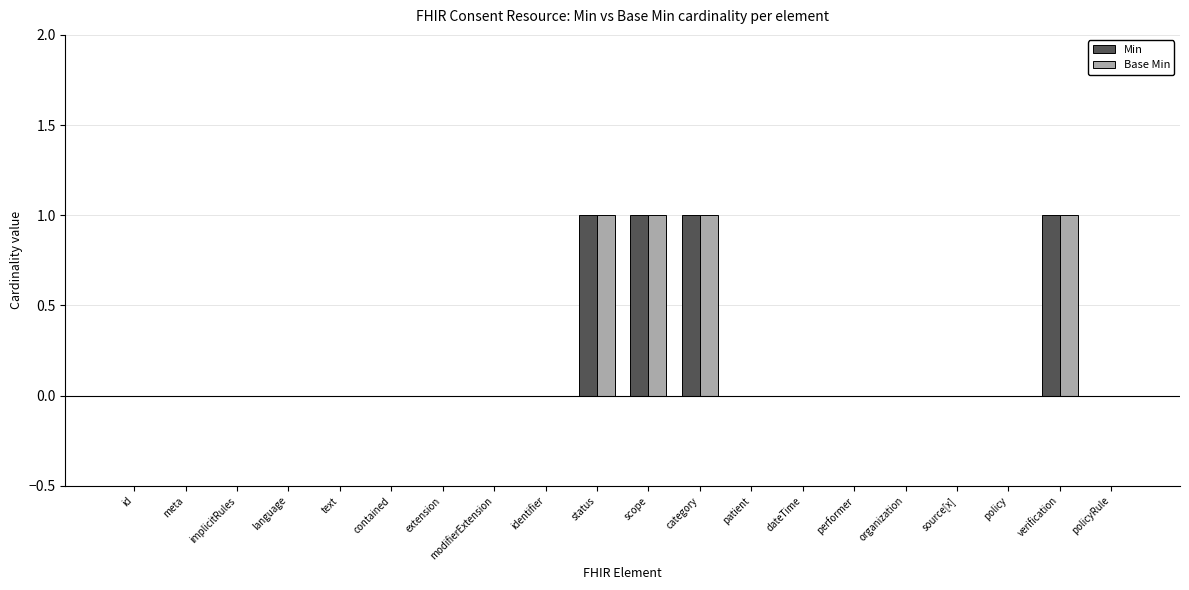

What is the sum of all Base Min values?

4